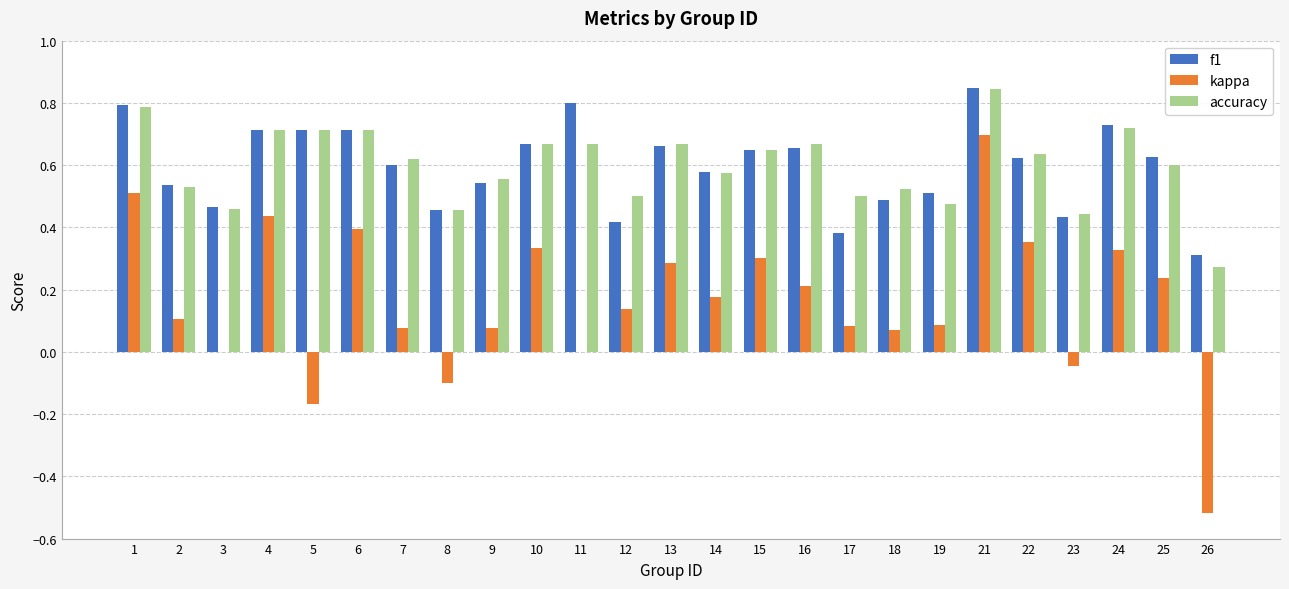

What is the sum of the f1 values at 11 and 26?

1.1